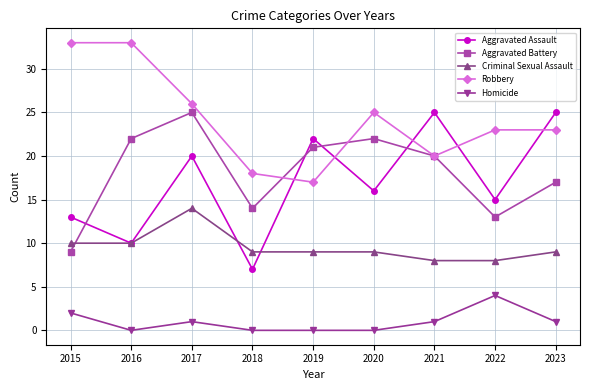

True or false: Robbery and Criminal Sexual Assault cross at least once.

False